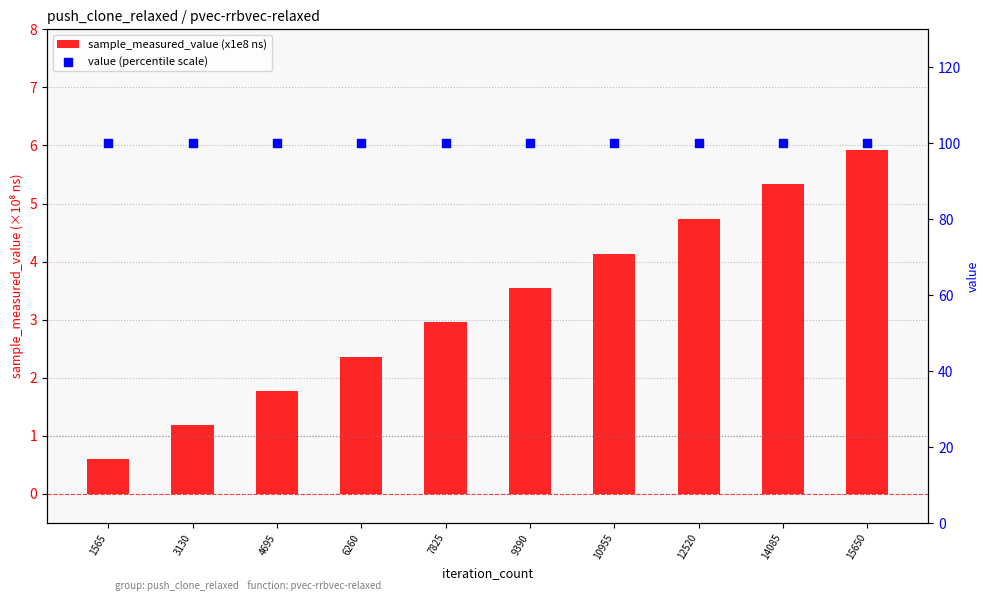

Which series contains the lowest Y value?

sample_measured_value (x1e8 ns)